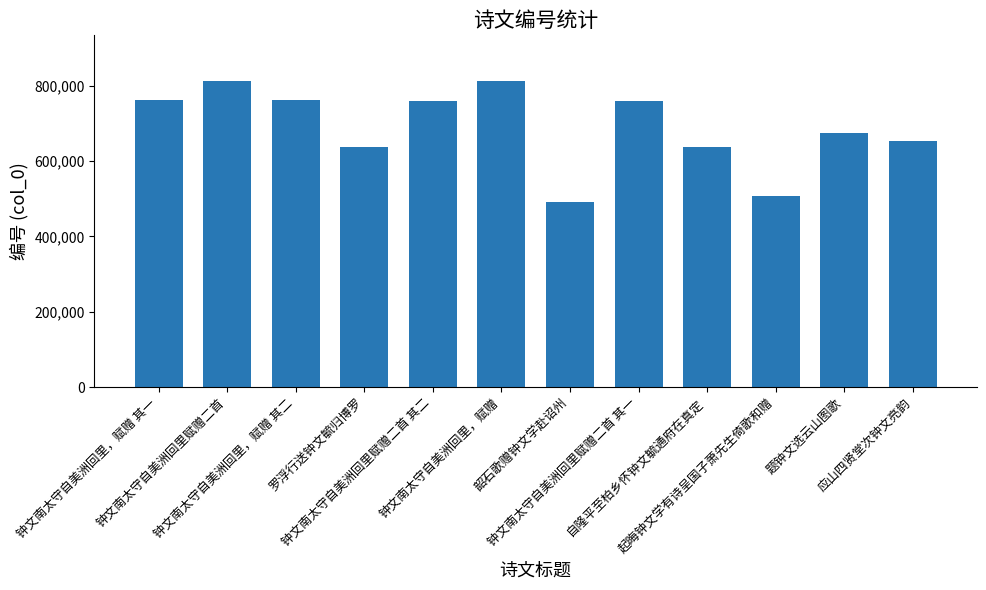

Approximately how many times larger is the value at 韶石歌赠钟文学赴诏州 compared to 题钟文选云山图歌?

0.7